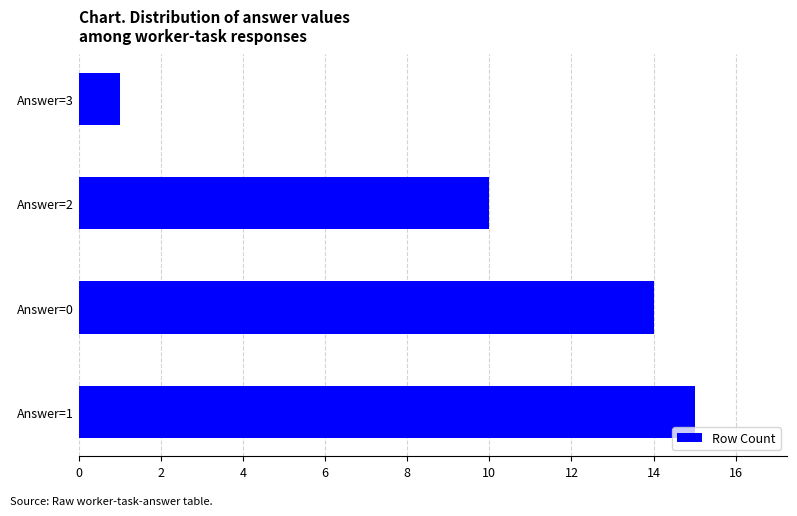

What is the difference between the maximum and second lowest values?

5